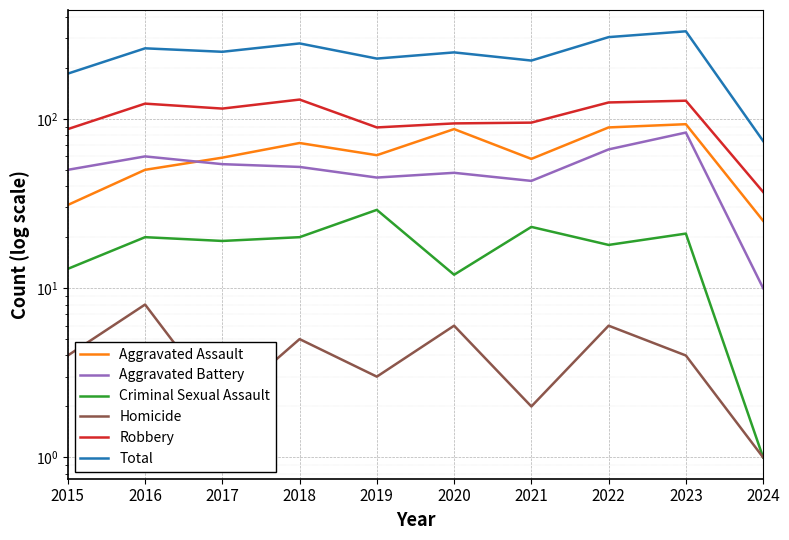

What is the difference between the second highest and second lowest values in the Robbery series?

41